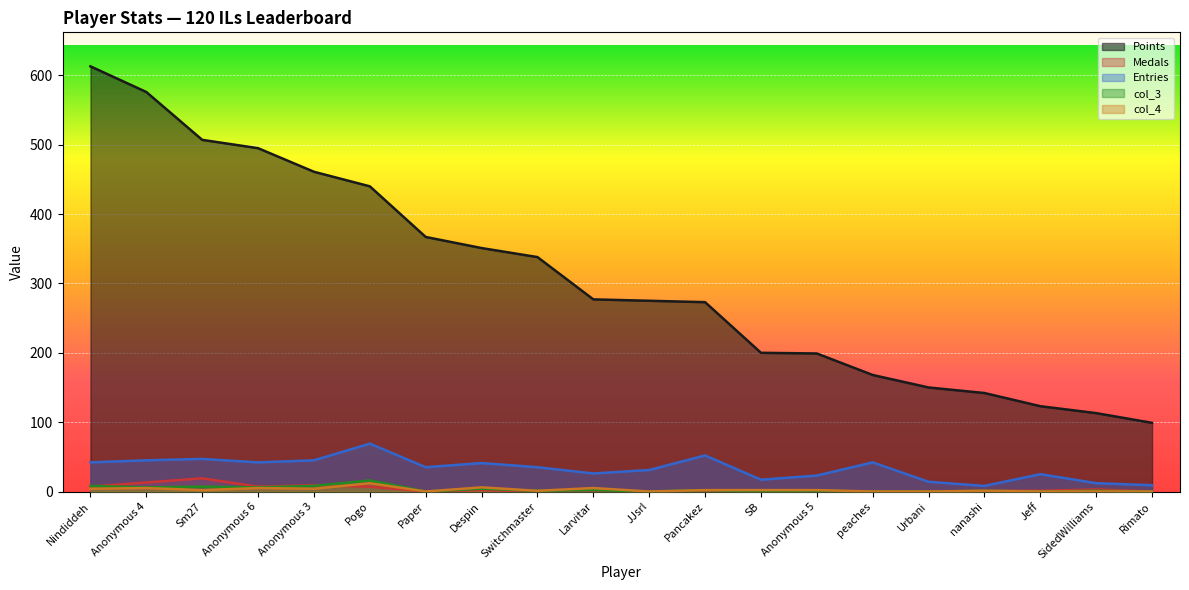

Where is Medals nearest to the value 9?

Anonymous 3